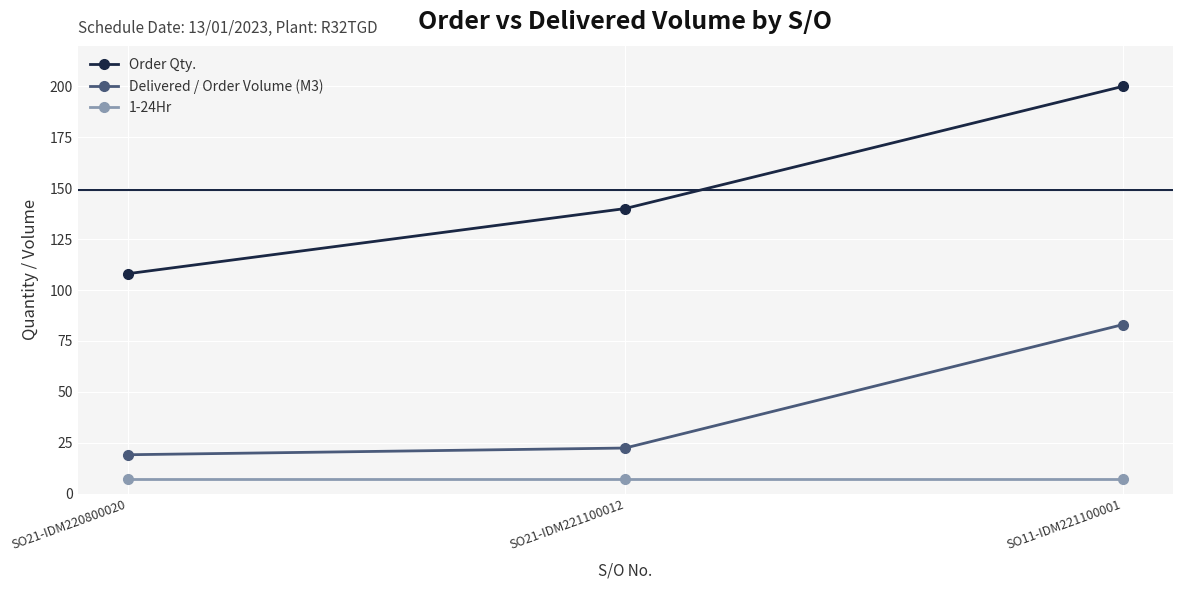

What position from the left is SO21-IDM221100012?

2